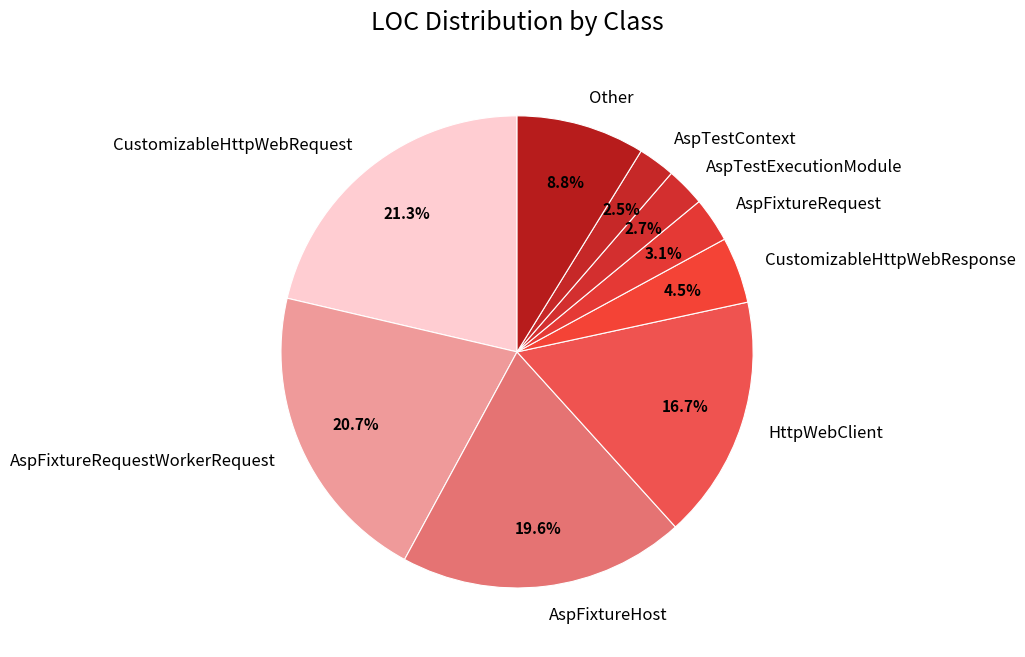

What portion of the pie excludes CustomizableHttpWebResponse?

95.5%